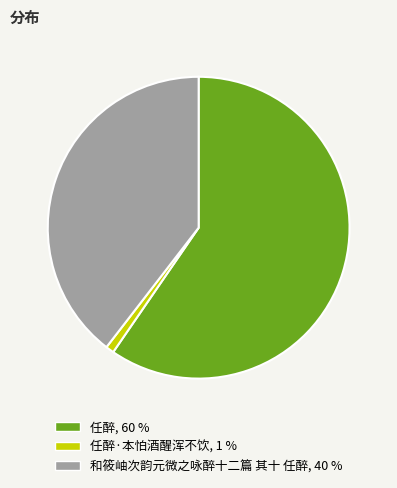

Is there any slice that represents more than half of the pie?

Yes